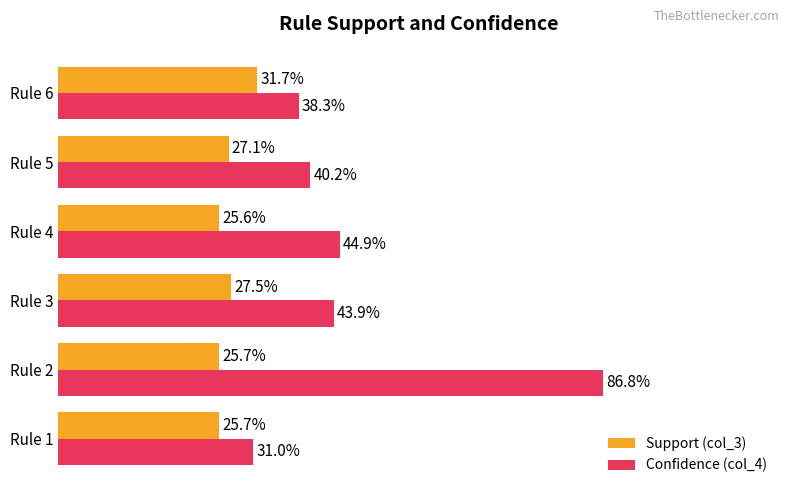

What is the minimum value for Confidence (col_4)?

0.3